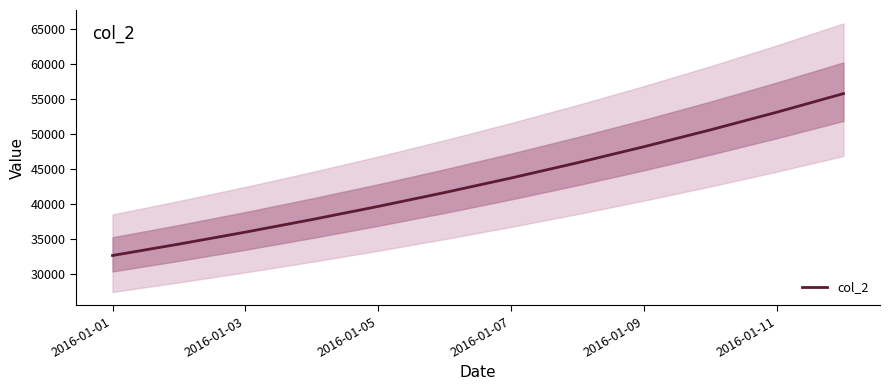

What is the difference between the second highest and minimum values?

20506